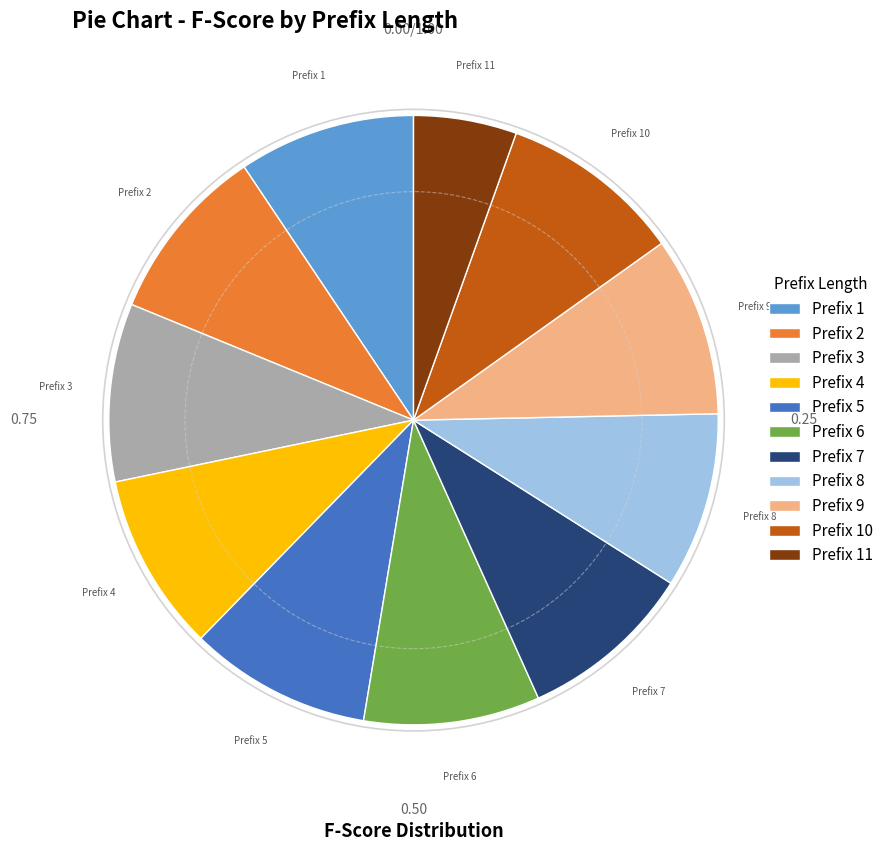

Is the sum of Prefix 5 and Prefix 3 greater than half?

No